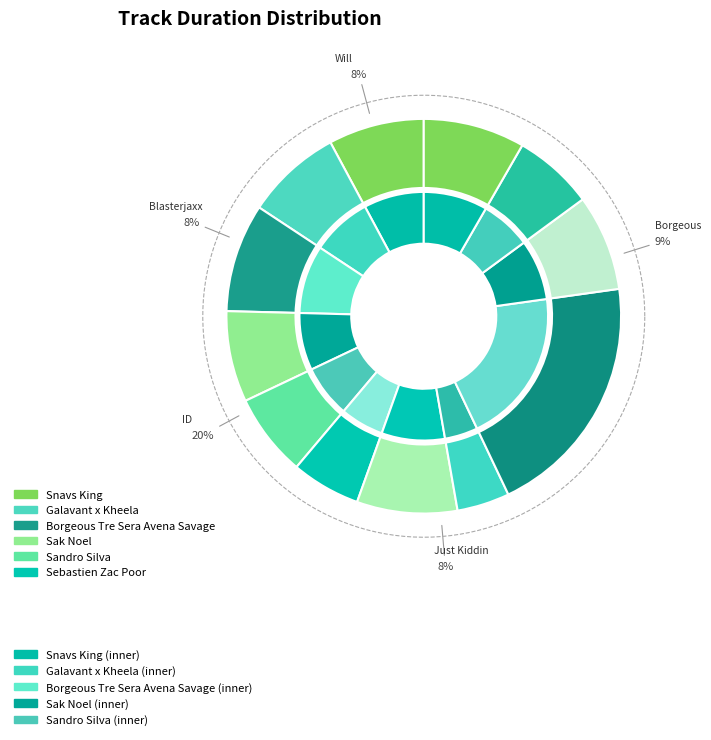

Does Will Sparks Tyron Hapi Feral Is Kinky represent more than half of the total?

No